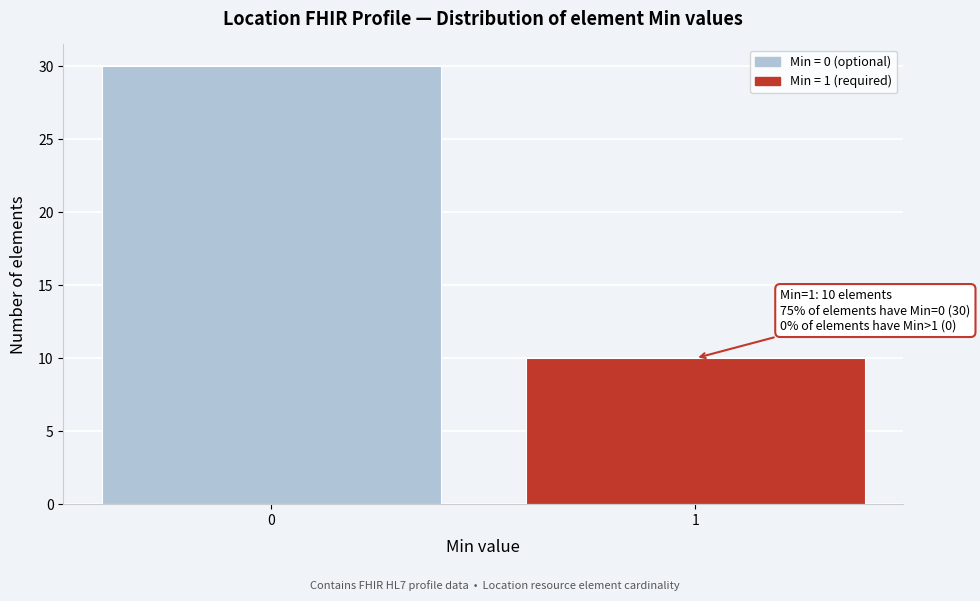

Reading left to right, transcribe all the data shown in this chart.

0=30	1=10